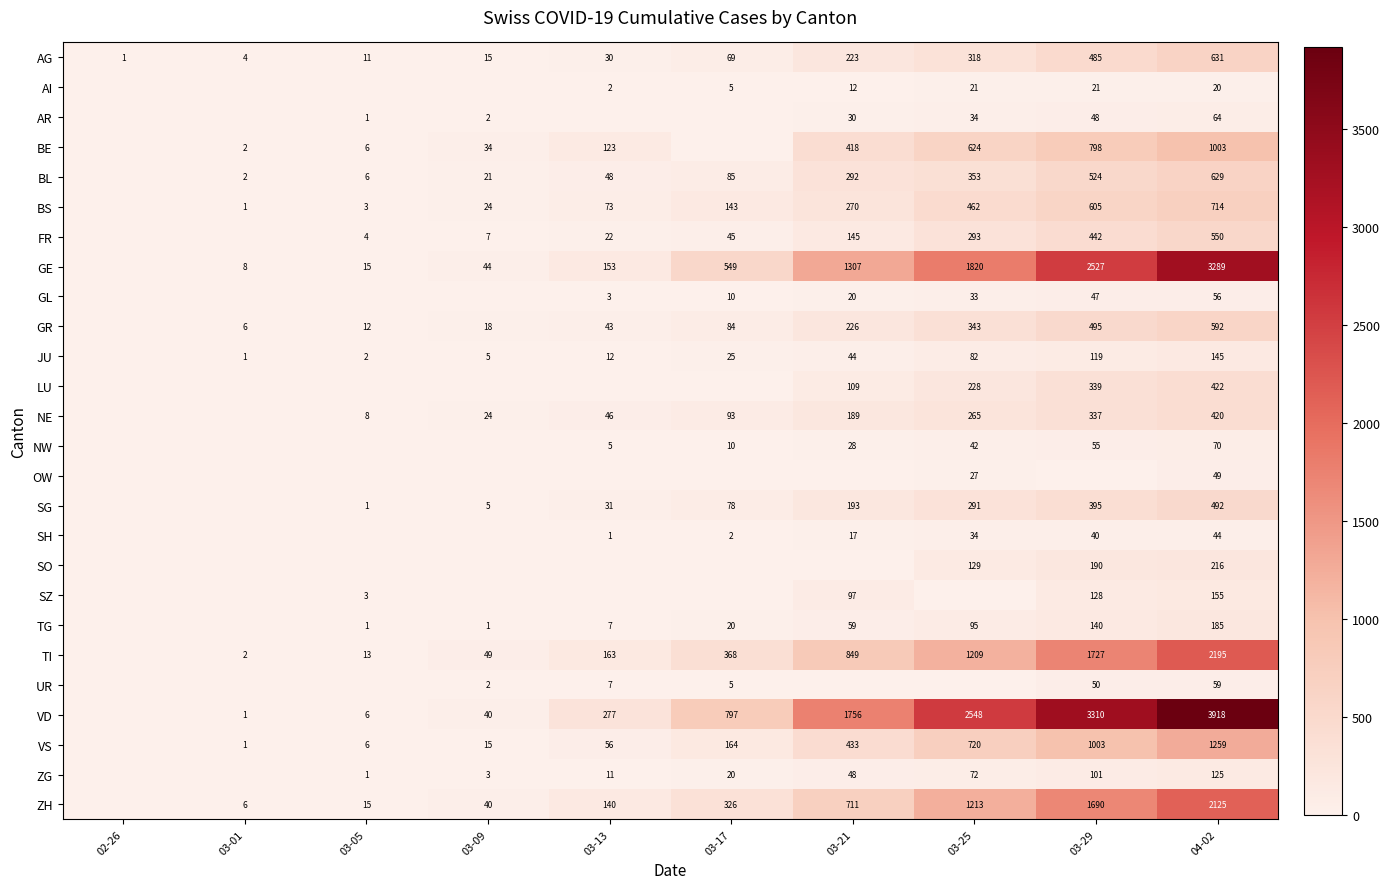

The JU series shows 67 at 04-02. True or false?

False